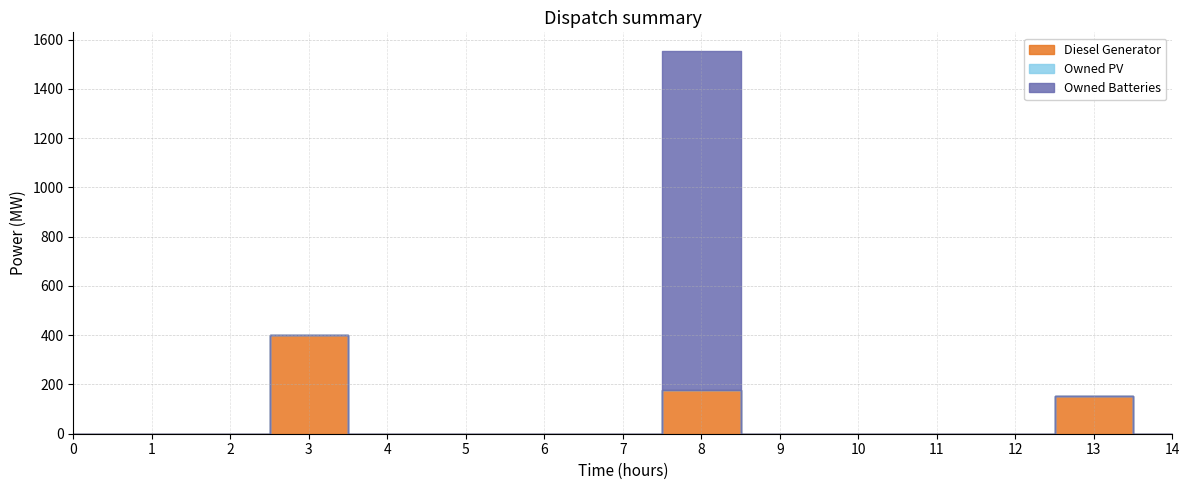

At how many categories does at least one series exceed 275?

2